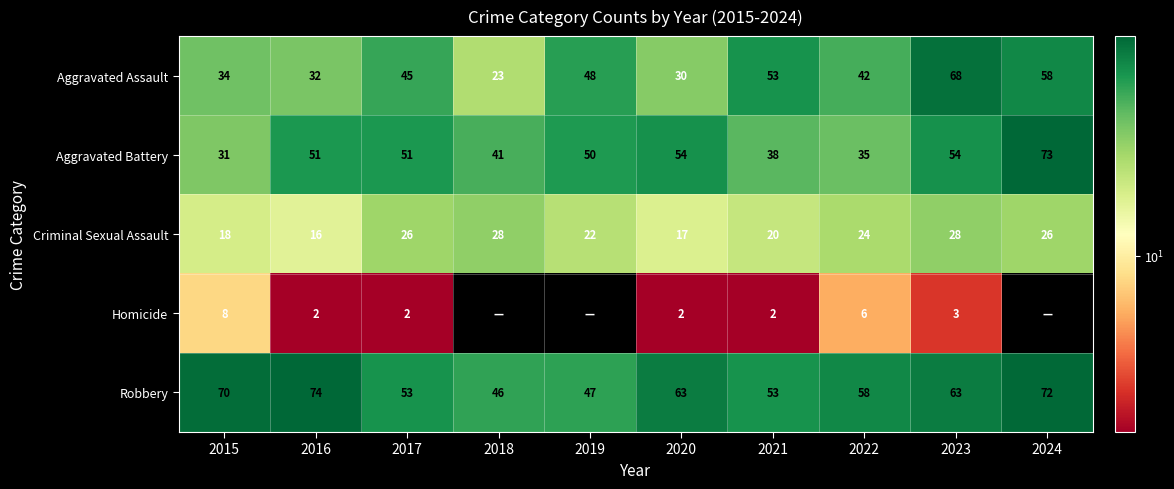

The Homicide series shows 5 at 2023. True or false?

False